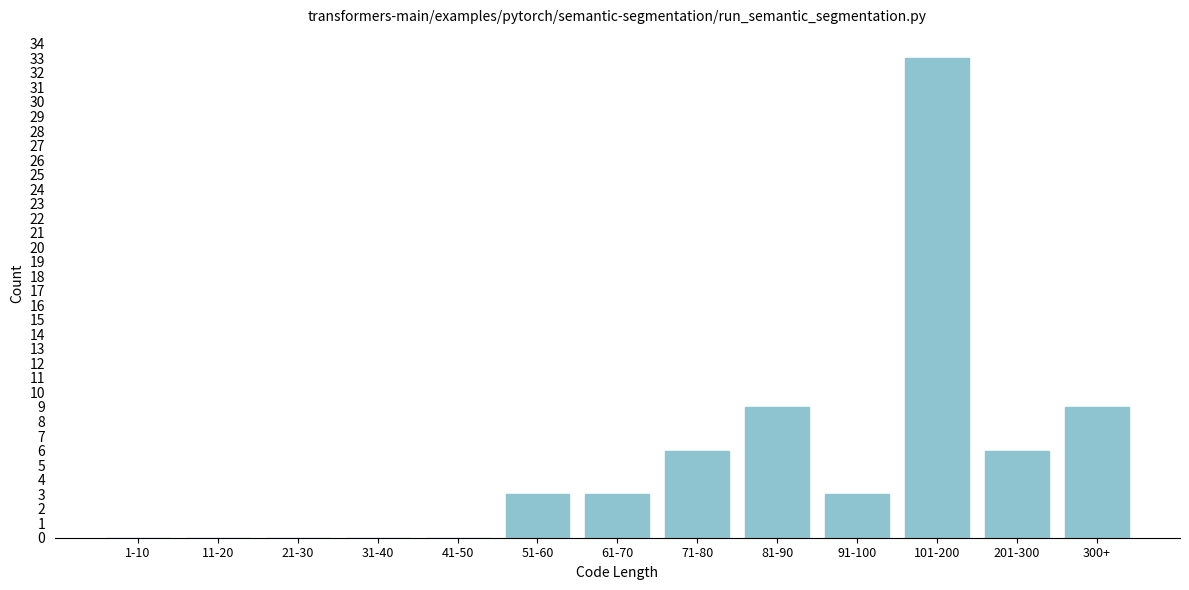

Reading left to right, extract all data points from this chart.

1-10=0	11-20=0	21-30=0	31-40=0	41-50=0	51-60=3	61-70=3	71-80=6	81-90=9	91-100=3	101-200=33	201-300=6	300+=9